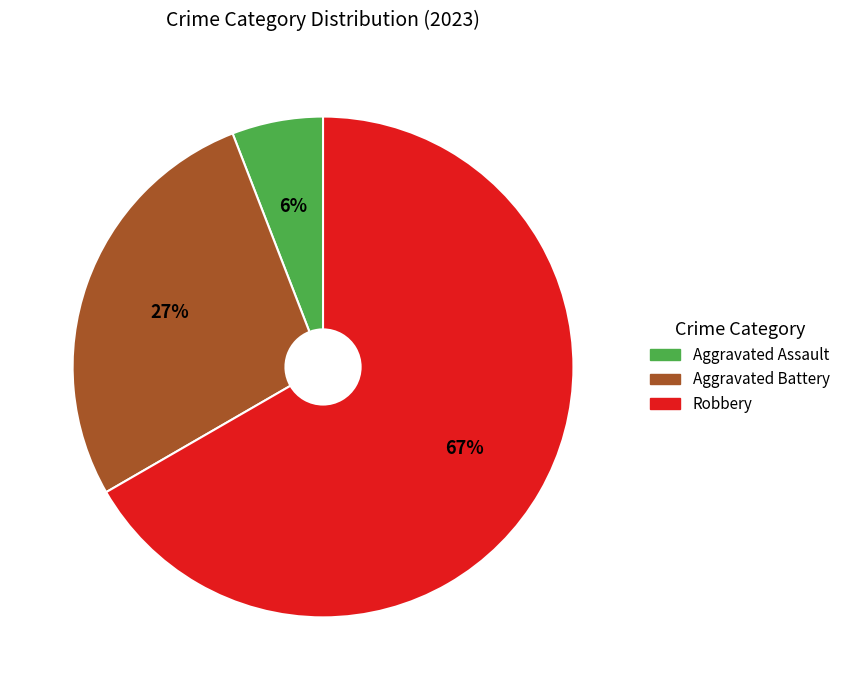

Does Robbery represent more than half of the total?

Yes